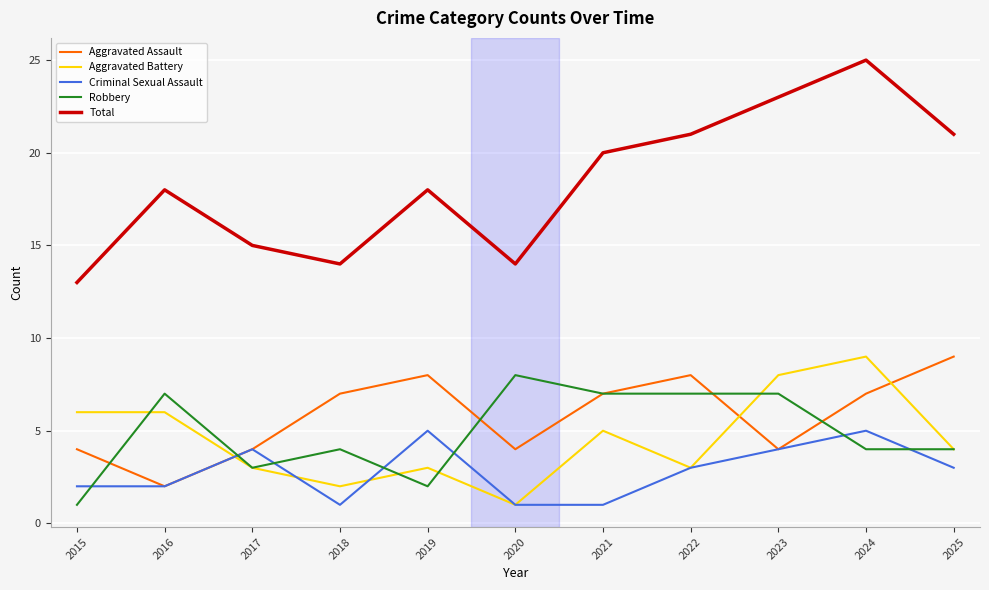

What is the average value of the Total series?

18